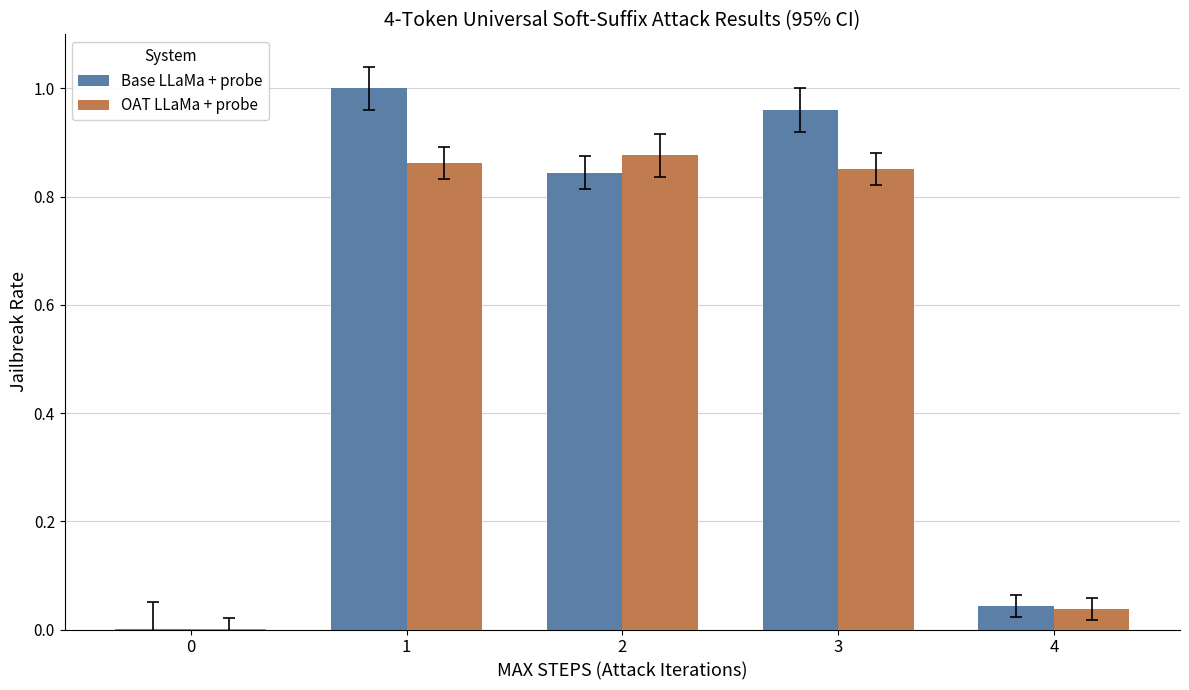

What is the sum of all Base LLaMa + probe values?

2.8